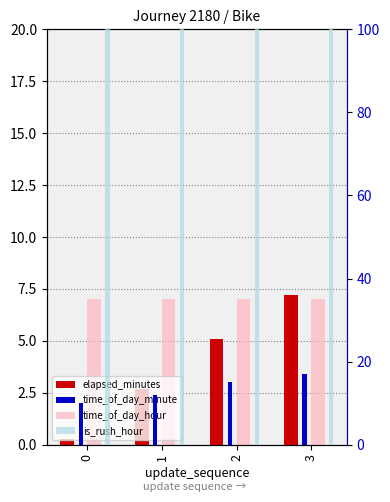

Count the number of categories in the chart.

4